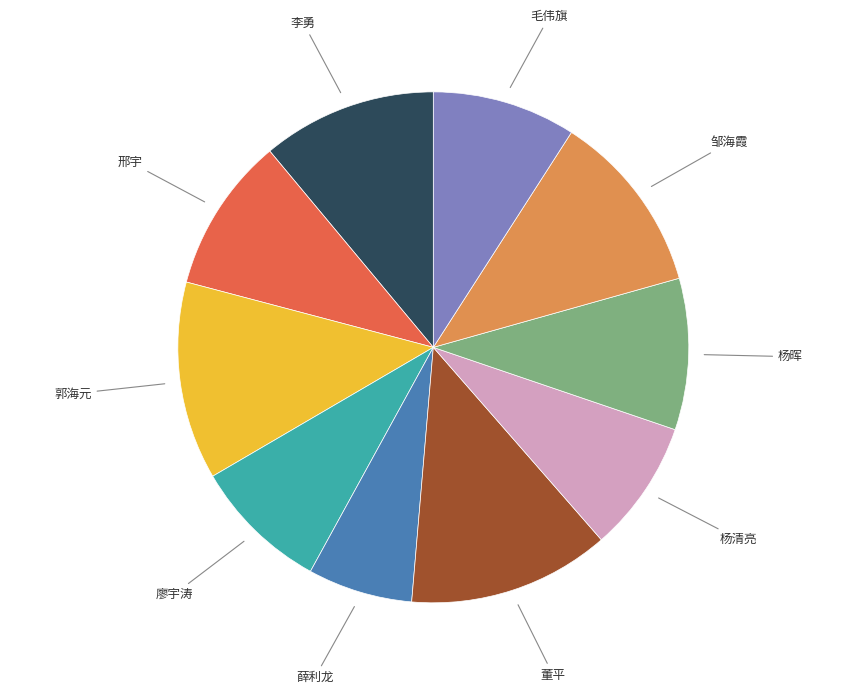

Is there any slice that represents more than half of the pie?

No